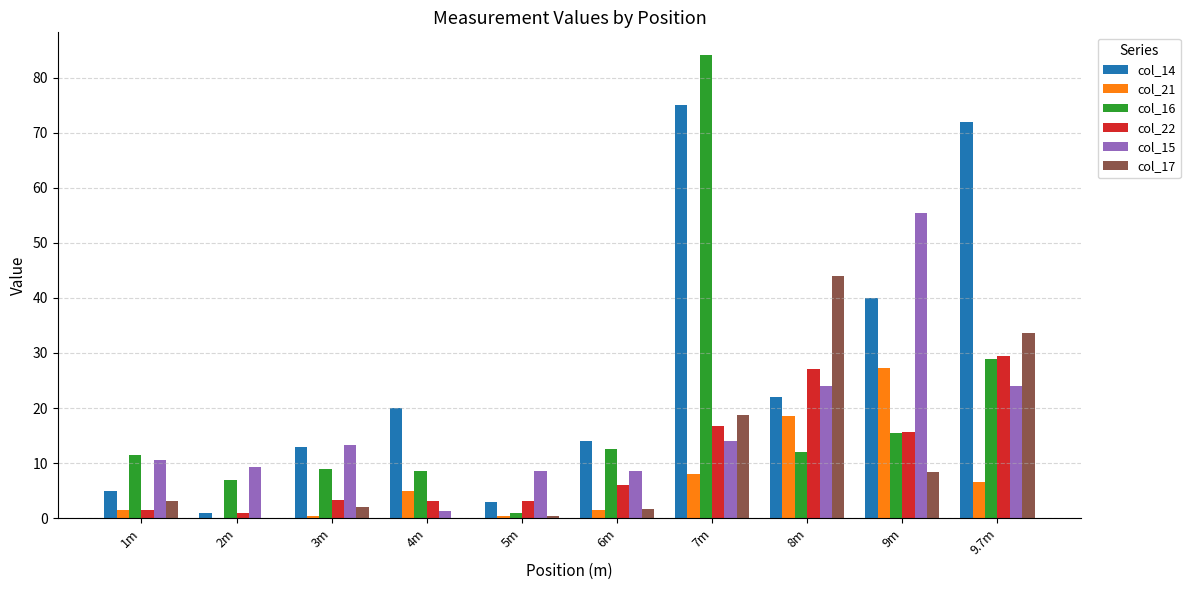

What is the sum of all col_15 values?

169.3